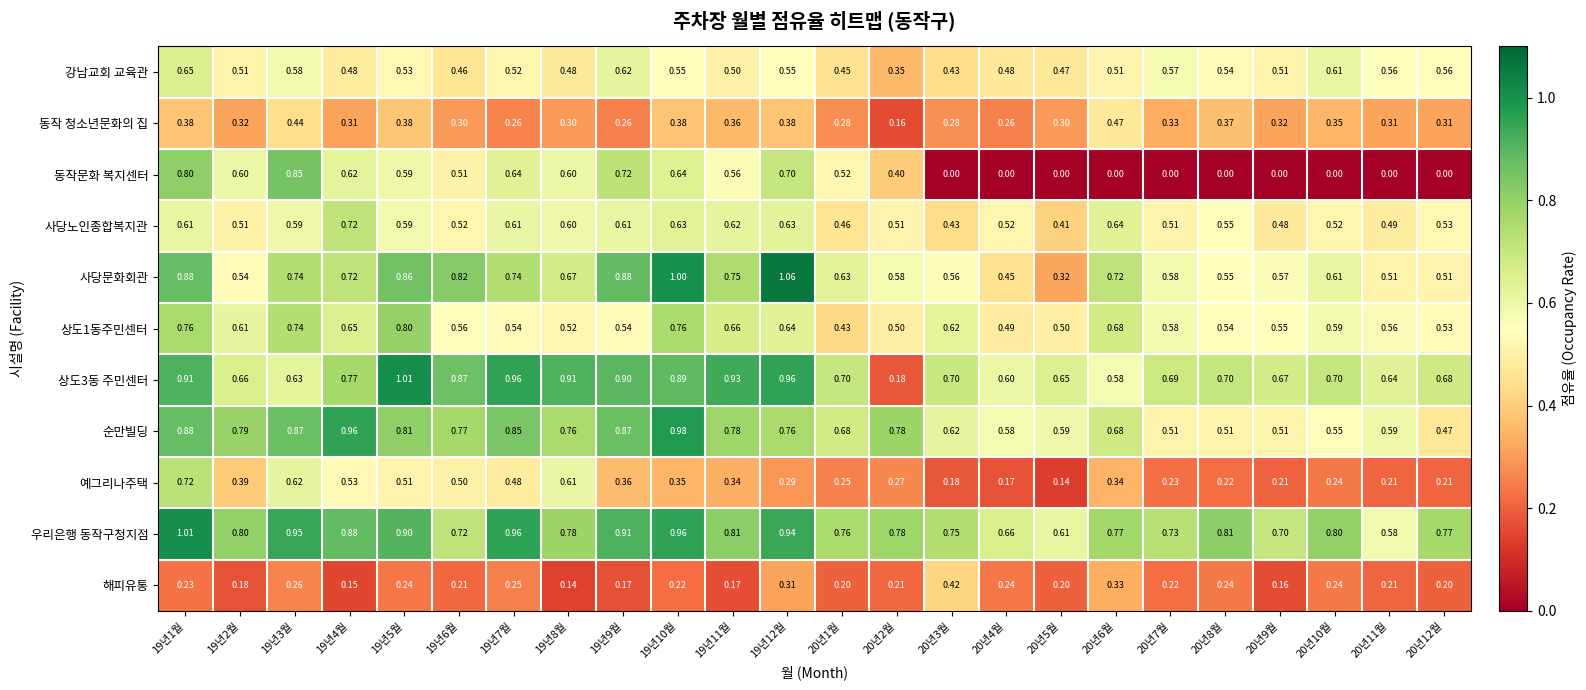

Which series has the widest spread of values?

동작문화 복지센터